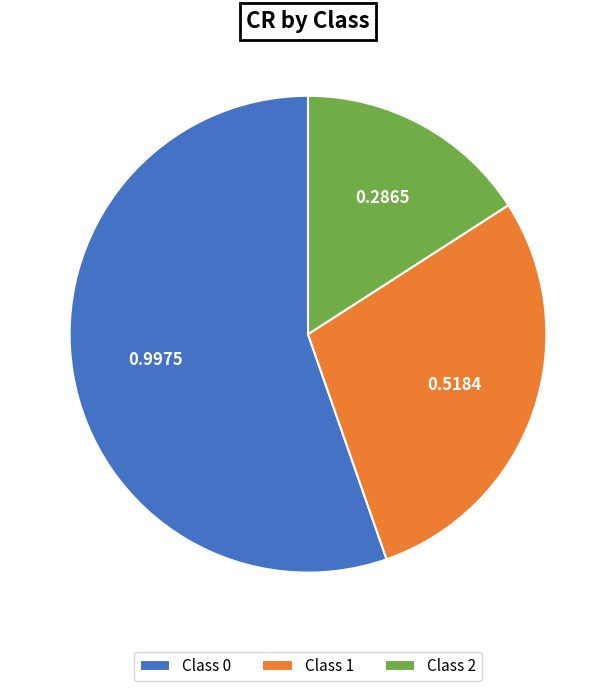

Does any single category account for the majority?

Yes